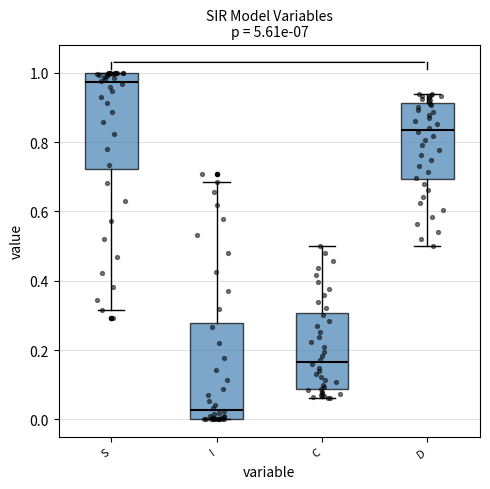

Which box's median line is the lowest?

I